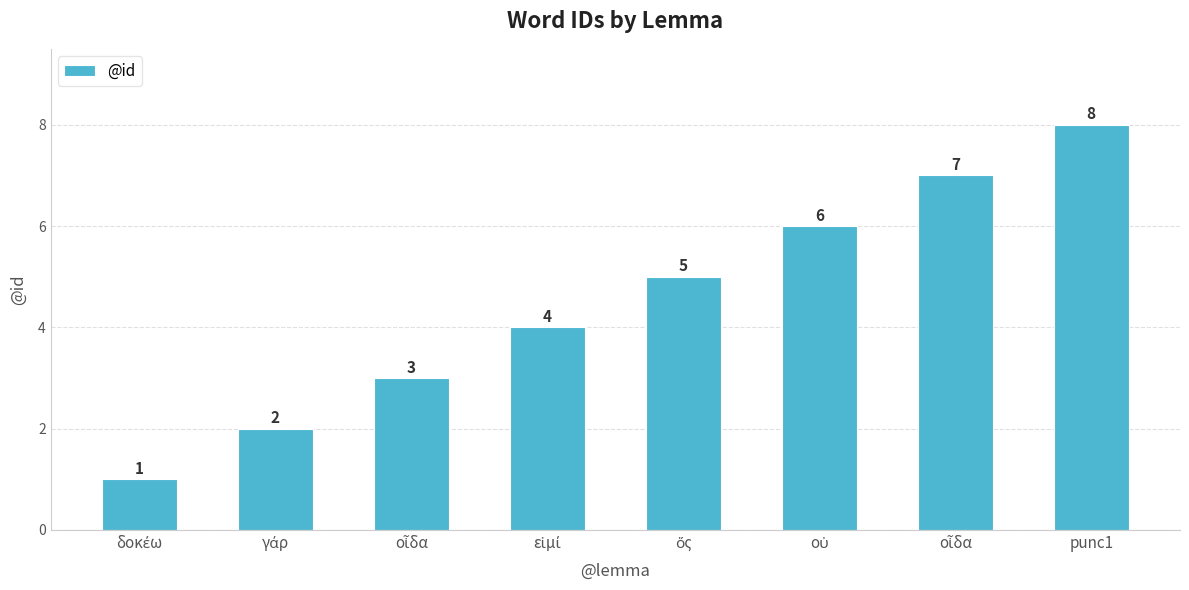

How many data points does each series have?

8